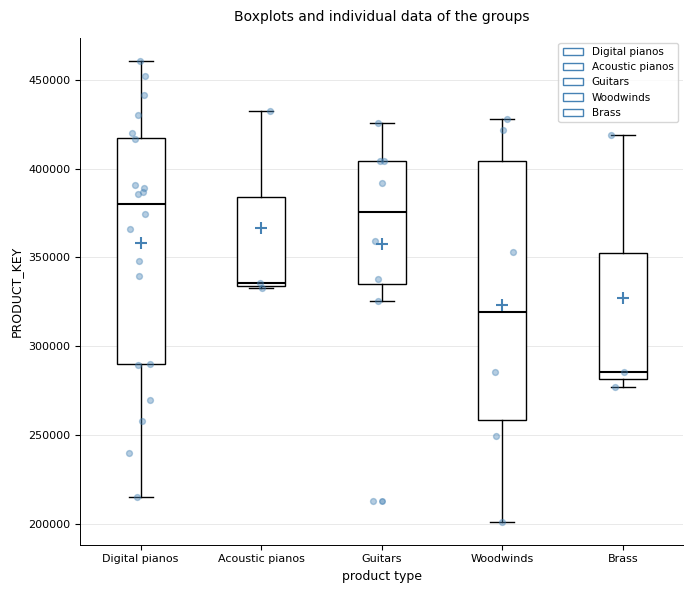

Reading left to right, transcribe this box plot: for each box, give where its median line is, the range the box spans, and where its two whiskers end, as read against the y-axis. The values are not printed on the chart, so give them approximately, as read against the axis.

Digital pianos: median 380000, box 290000 to 415000, whiskers 215000 to 460000
Acoustic pianos: median 335000 (just above the box's lower edge), box 335000 to 385000, whiskers 335000 (just below the box's lower edge) to 430000
Guitars: median 375000, box 335000 to 405000, whiskers 325000 to 425000
Woodwinds: median 320000, box 260000 to 405000, whiskers 200000 to 430000
Brass: median 285000, box 280000 to 350000, whiskers 275000 to 420000